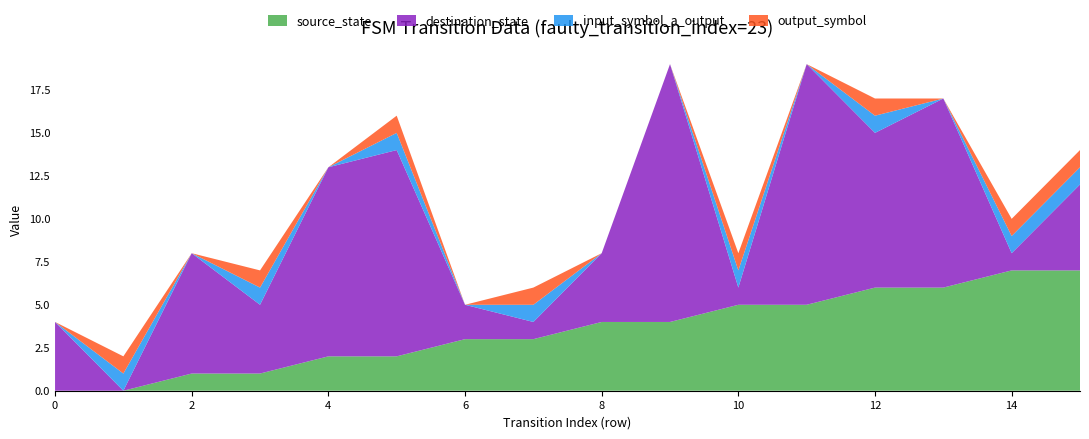

Reading left to right, extract all data points from this chart.

source_state: 0=0	1=0	2=1	3=1	4=2	5=2	6=3	7=3	8=4	9=4	10=5	11=5	12=6	13=6	14=7	15=7
destination_state: 0=4	1=0	2=7	3=4	4=11	5=12	6=2	7=1	8=4	9=15	10=1	11=14	12=9	13=11	14=1	15=5
input_symbol_a_output: 0=0	1=1	2=0	3=1	4=0	5=1	6=0	7=1	8=0	9=0	10=1	11=0	12=1	13=0	14=1	15=1
output_symbol: 0=0	1=1	2=0	3=1	4=0	5=1	6=0	7=1	8=0	9=0	10=1	11=0	12=1	13=0	14=1	15=1